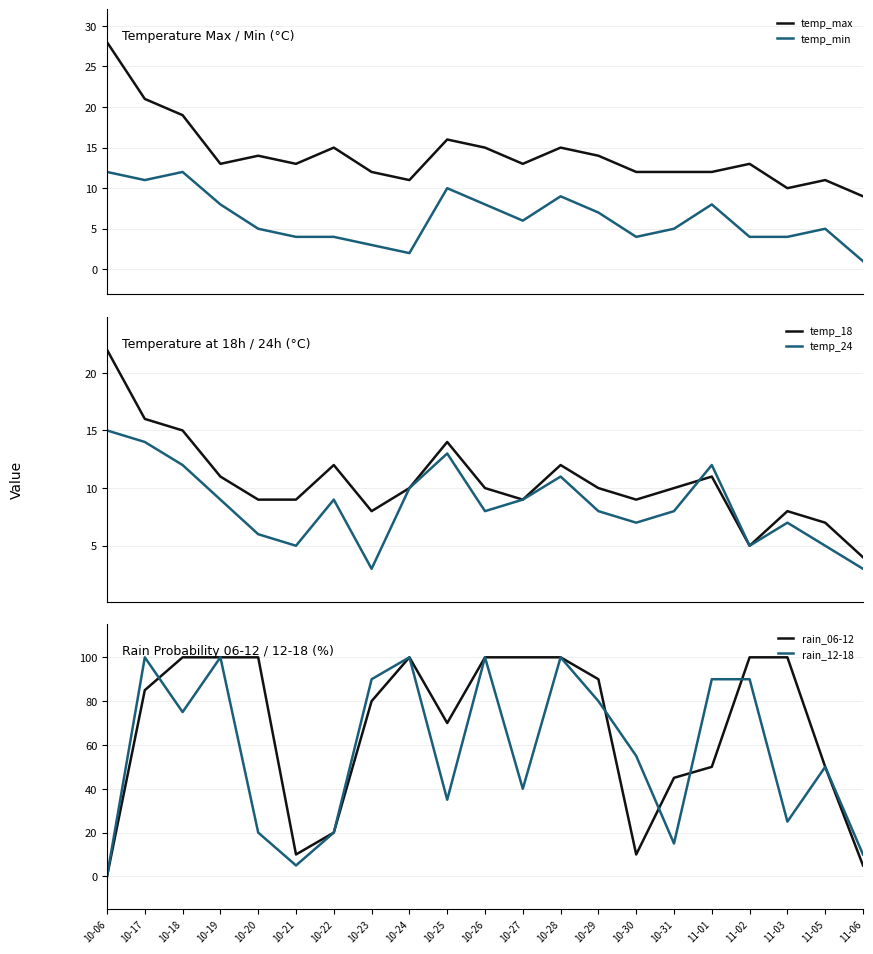

What is the value of the temp_max point at the 17th from the left?

12